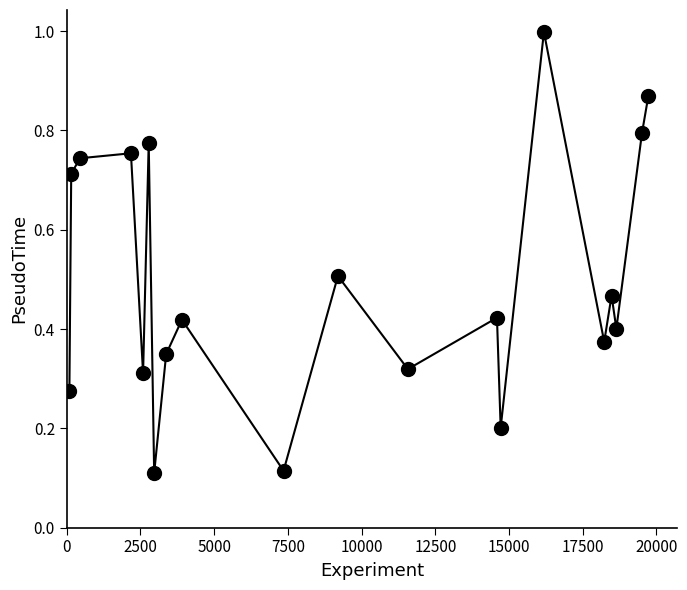

How many lines are shown in the chart?

1